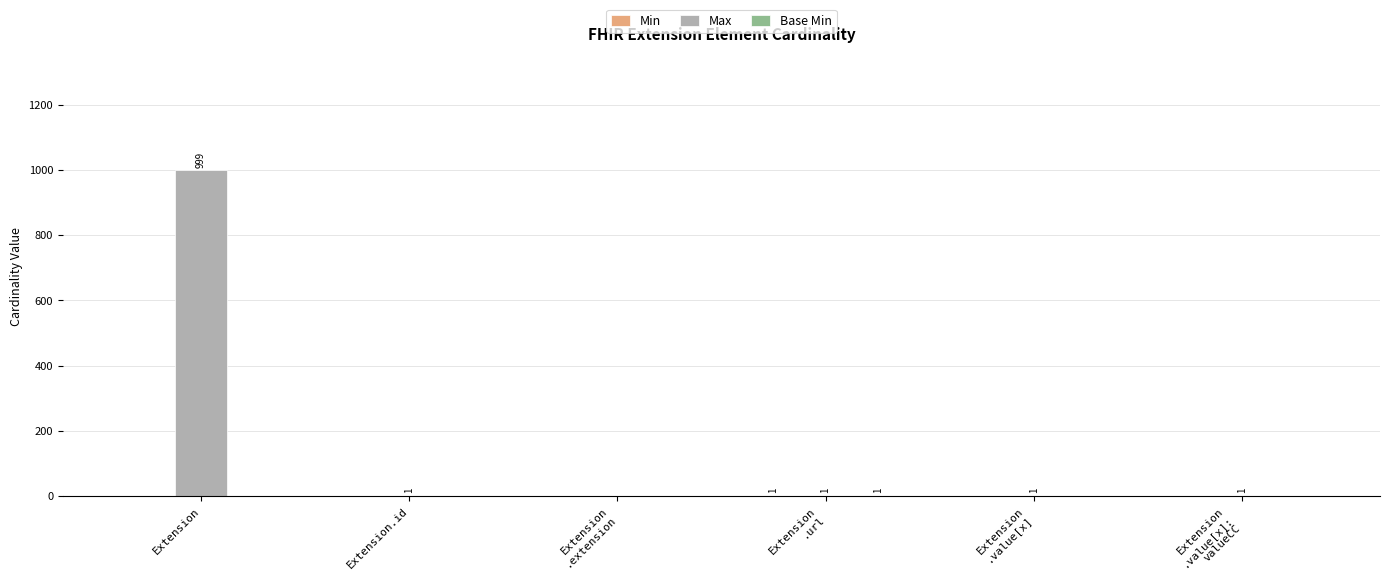

At which category is the sum across all series the highest?

Extension